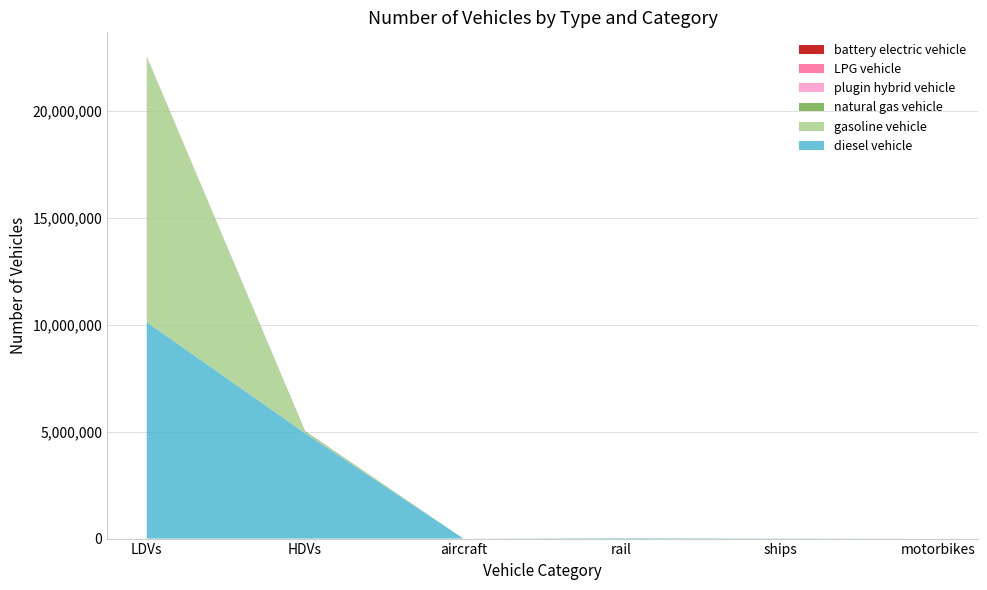

Reading left to right, transcribe all the data shown in this chart.

diesel vehicle: LDVs=10118227.4	HDVs=4927361.0	aircraft=1152.7	rail=24937.1	ships=10524.0	motorbikes=0.0
gasoline vehicle: LDVs=12396598.3	HDVs=47628.0	aircraft=0.0	rail=0.0	ships=0.0	motorbikes=0.0
natural gas vehicle: LDVs=15152.8	HDVs=44406.0	aircraft=0.0	rail=0.0	ships=0.0	motorbikes=0.0
plugin hybrid vehicle: LDVs=2848.9	HDVs=501.0	aircraft=0.0	rail=0.0	ships=0.0	motorbikes=0.0
LPG vehicle: LDVs=5509.3	HDVs=3747.0	aircraft=0.0	rail=0.0	ships=0.0	motorbikes=0.0
battery electric vehicle: LDVs=1500.8	HDVs=113.0	aircraft=0.0	rail=0.0	ships=0.0	motorbikes=0.0